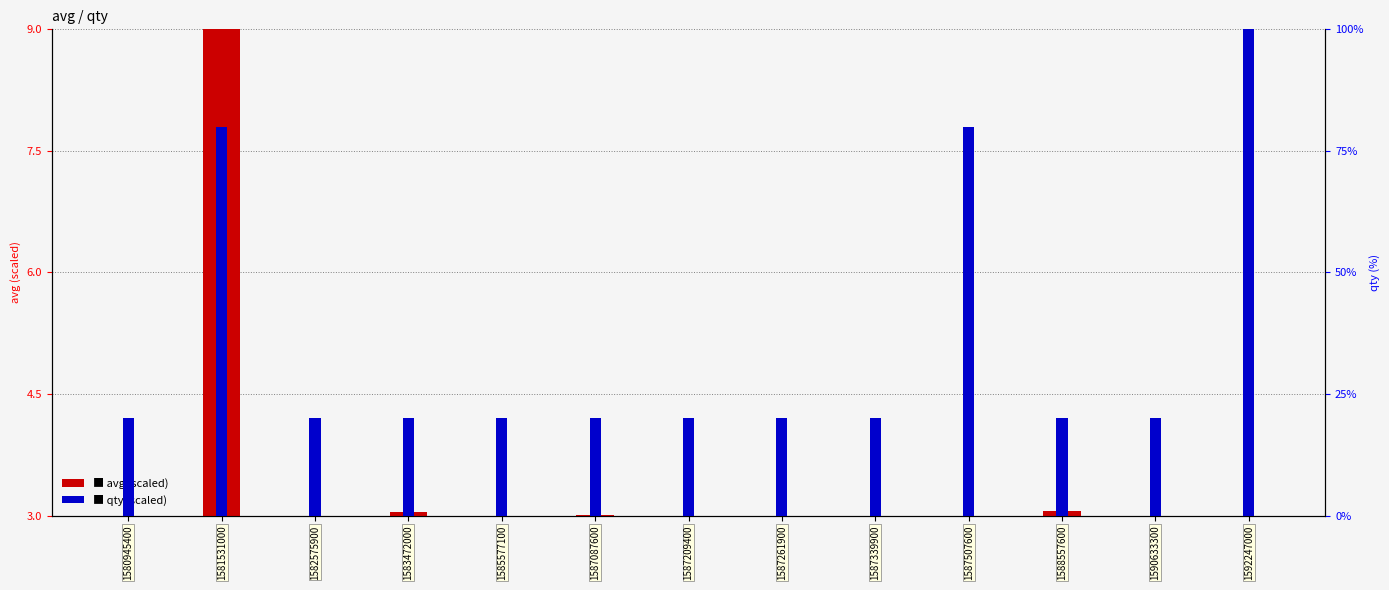

What is the maximum value for qty (scaled)?

100.0